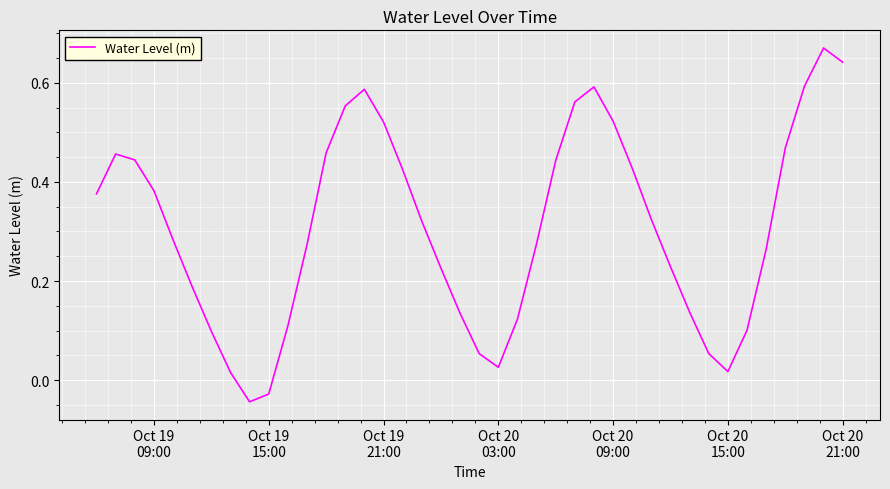

How many lines are shown in the chart?

1